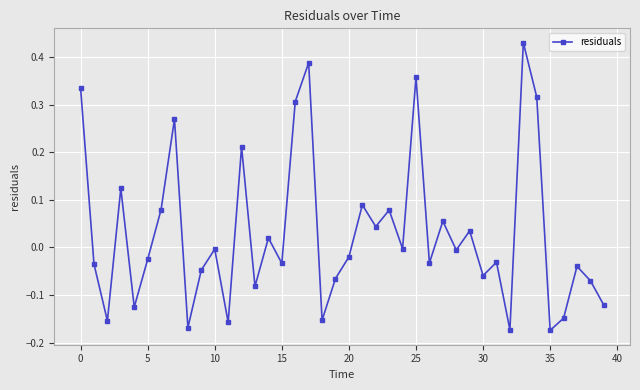

How many data points are less than 0?

24